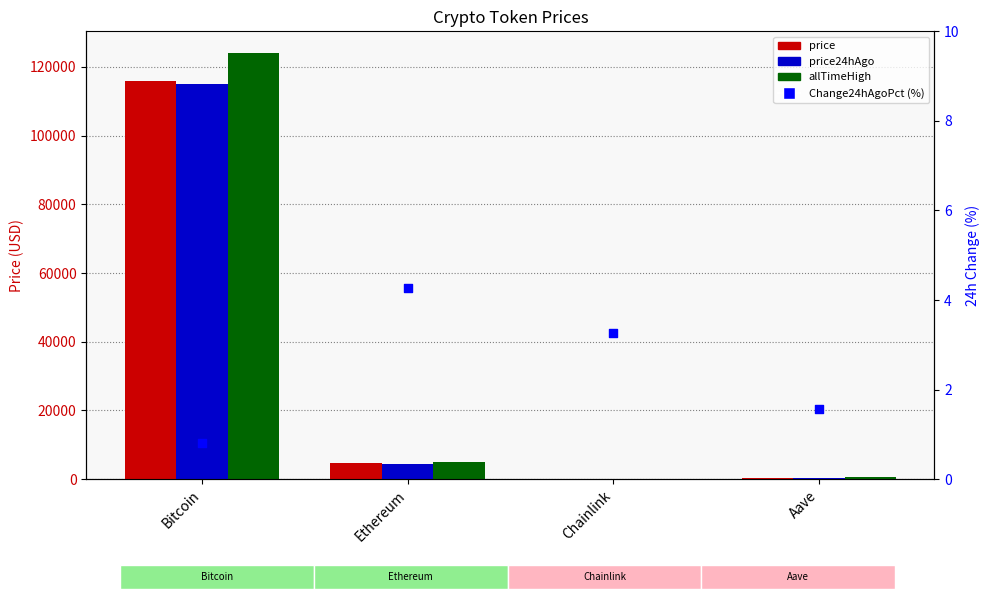

What are all the series names shown in the legend?

price, price24hAgo, allTimeHigh, Change24hAgoPct (%)